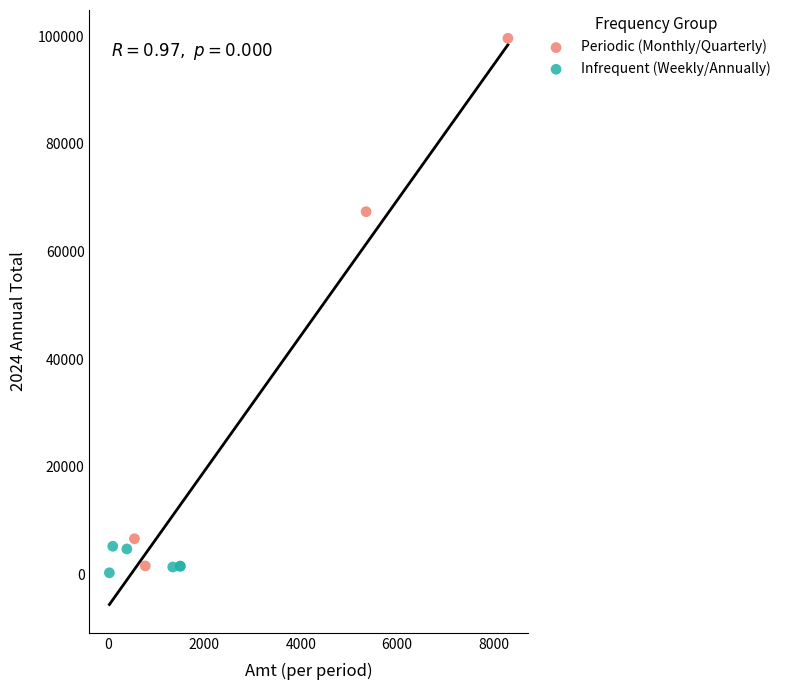

Which series has the largest Y range (max minus min)?

Periodic (Monthly/Quarterly)